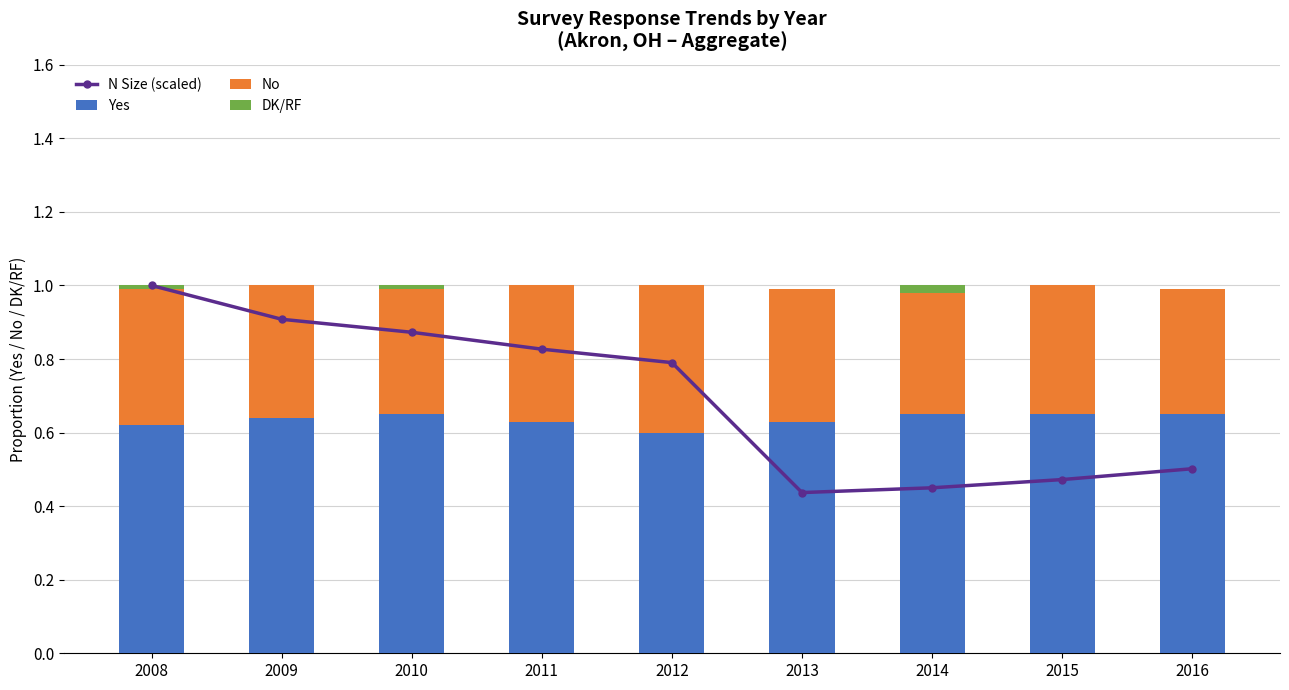

What is the average value of the Yes series?

0.6